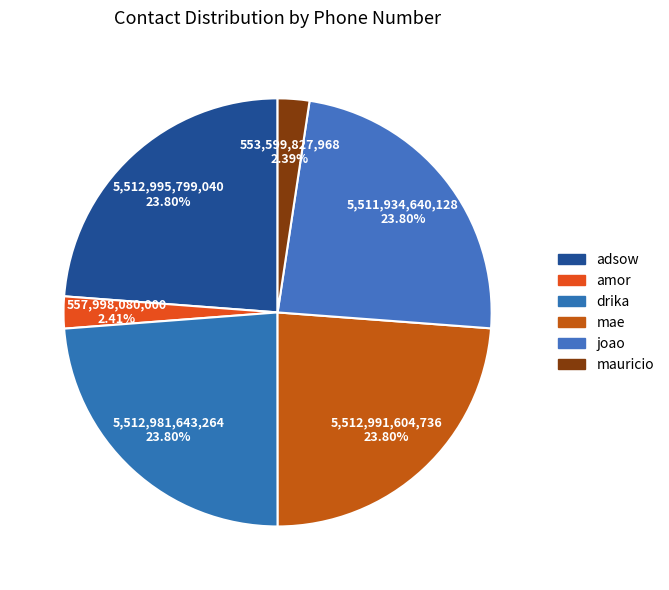

True or false: adsow accounts for 24% of the total.

True